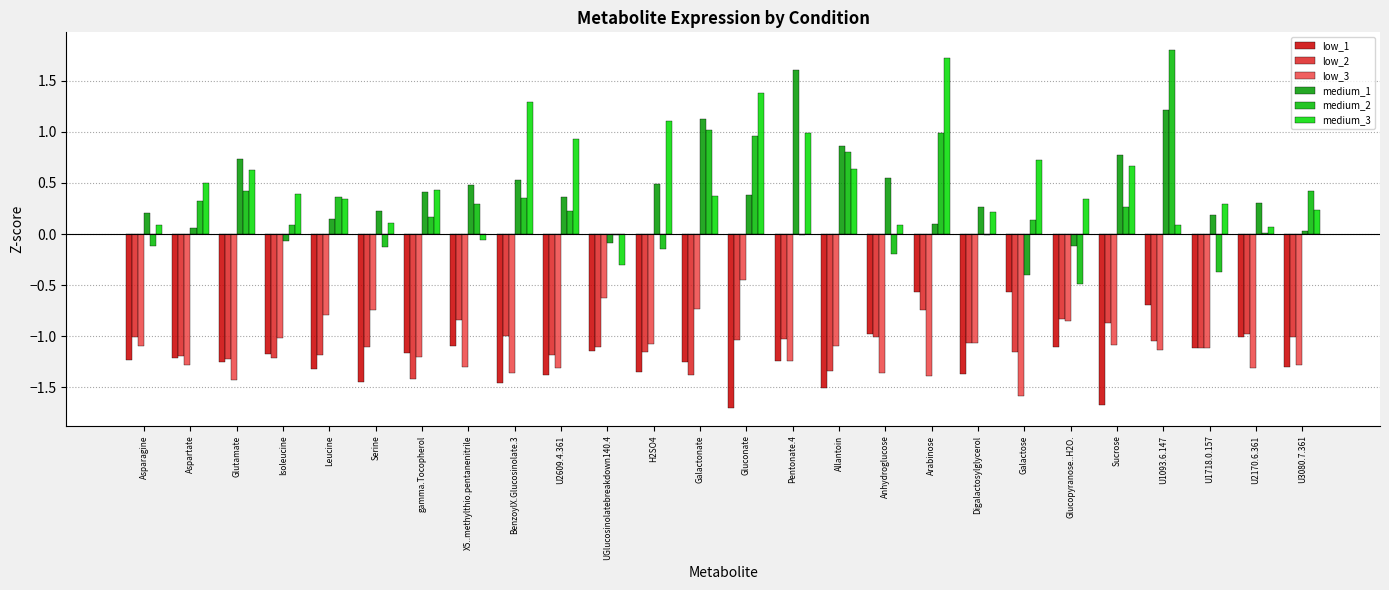

Where is medium_2 nearest to the value 0?

U2170.6.361